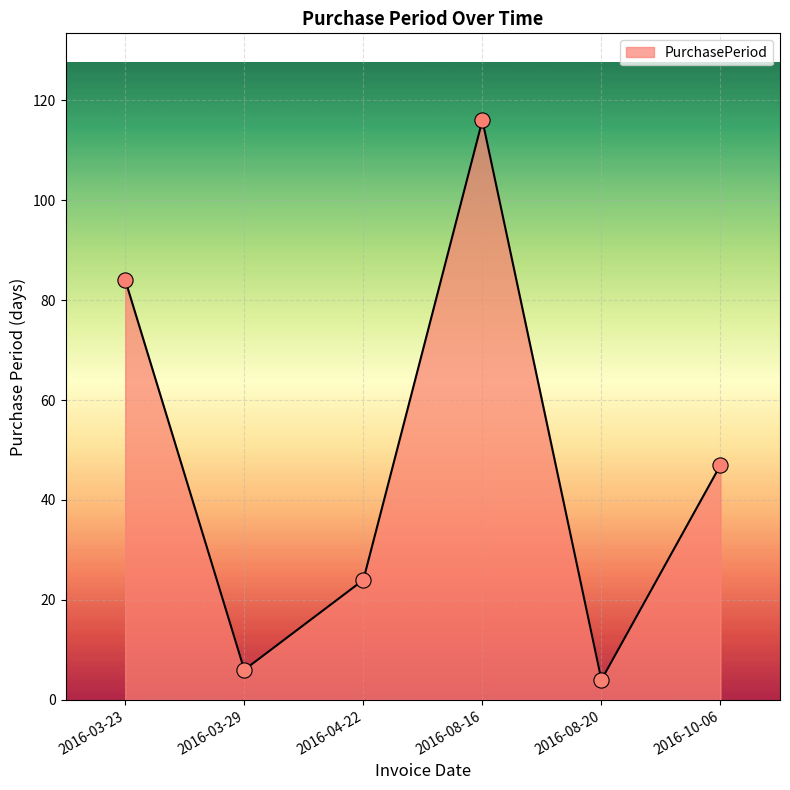

Approximately how many times larger is the value at 2016-03-23 compared to 2016-08-20?

21.0